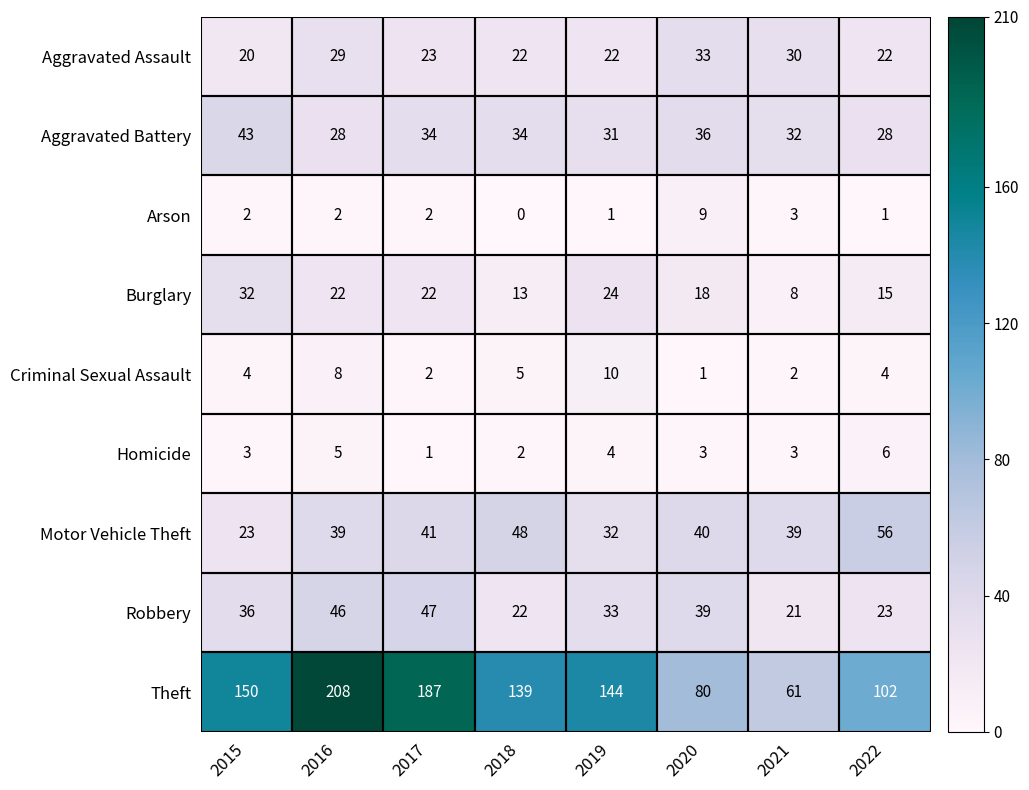

What is the maximum value shown in the chart?

208